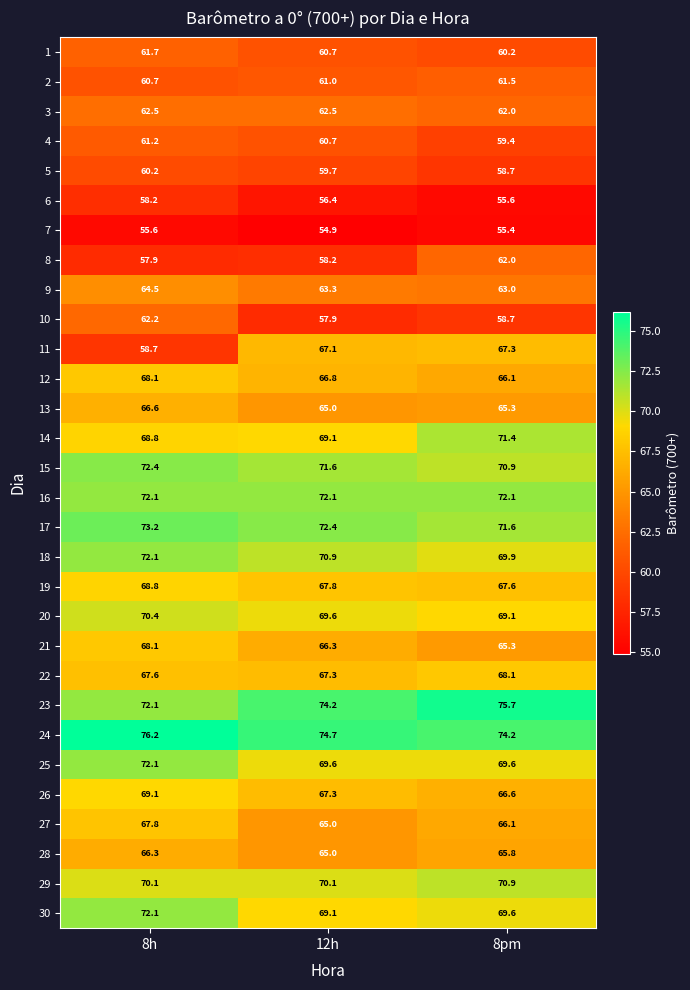

What is the maximum value shown in the chart?

76.2